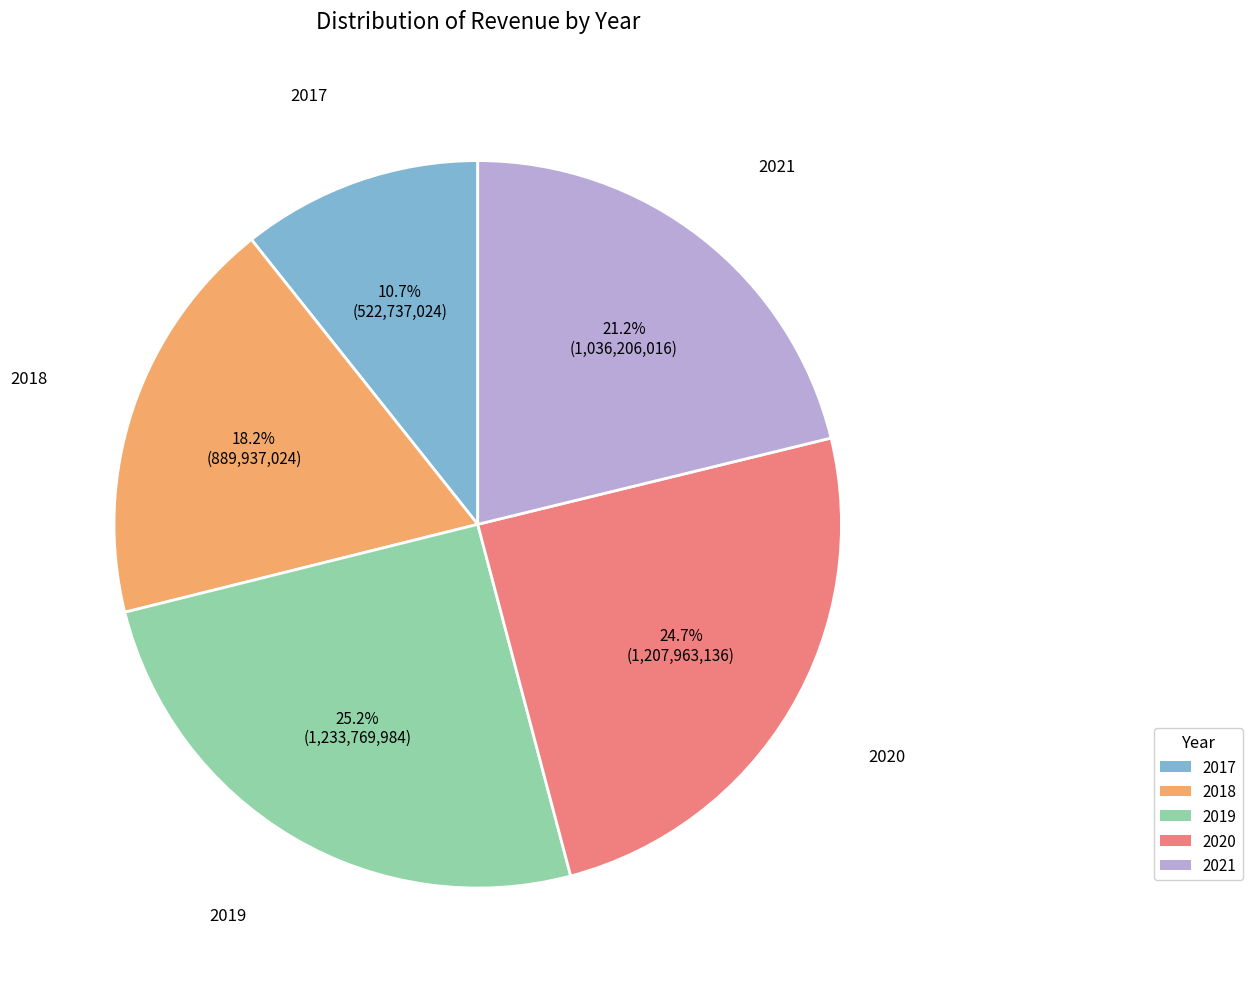

What is the ratio of the value at 2021 to the value at 2019?

0.8